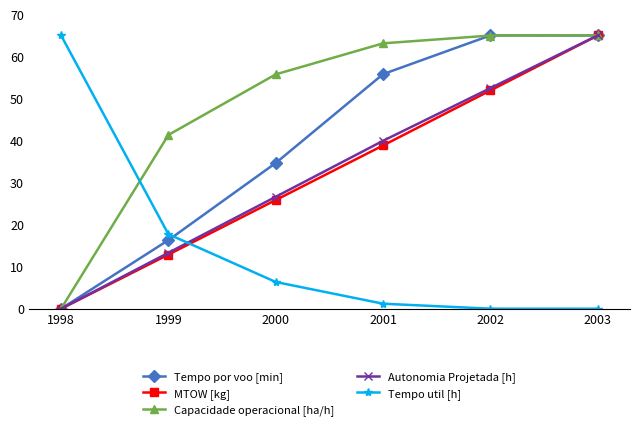

At which label is Tempo por voo [min] closest to 32?

2000